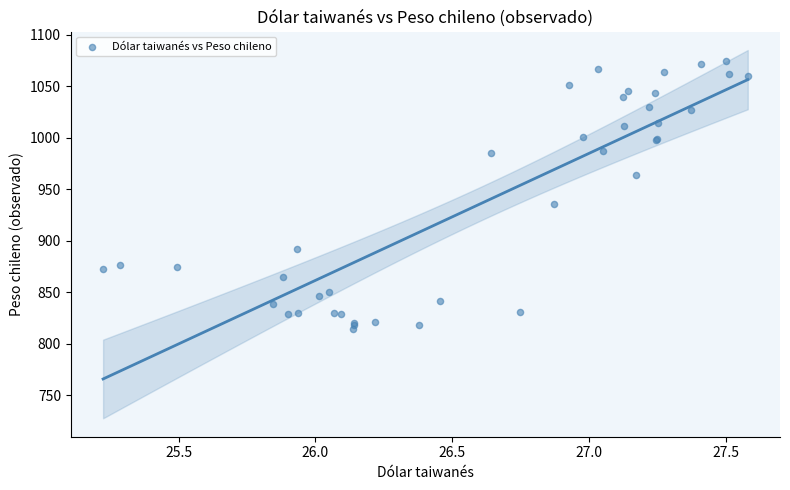

What Y value in the scatter plot is closest to 944?

935.5